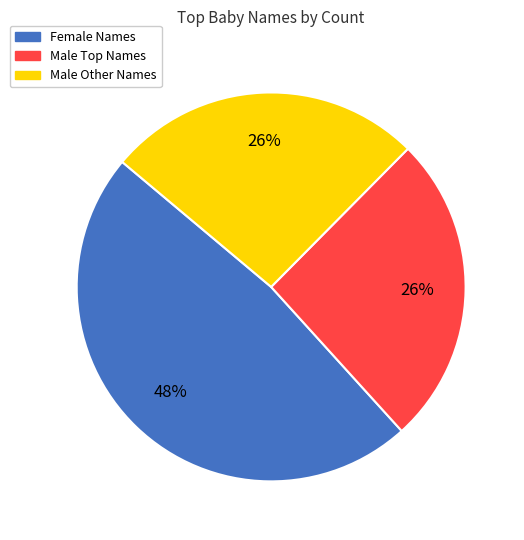

The Male Other Names slice represents 17% of the pie. True or false?

False